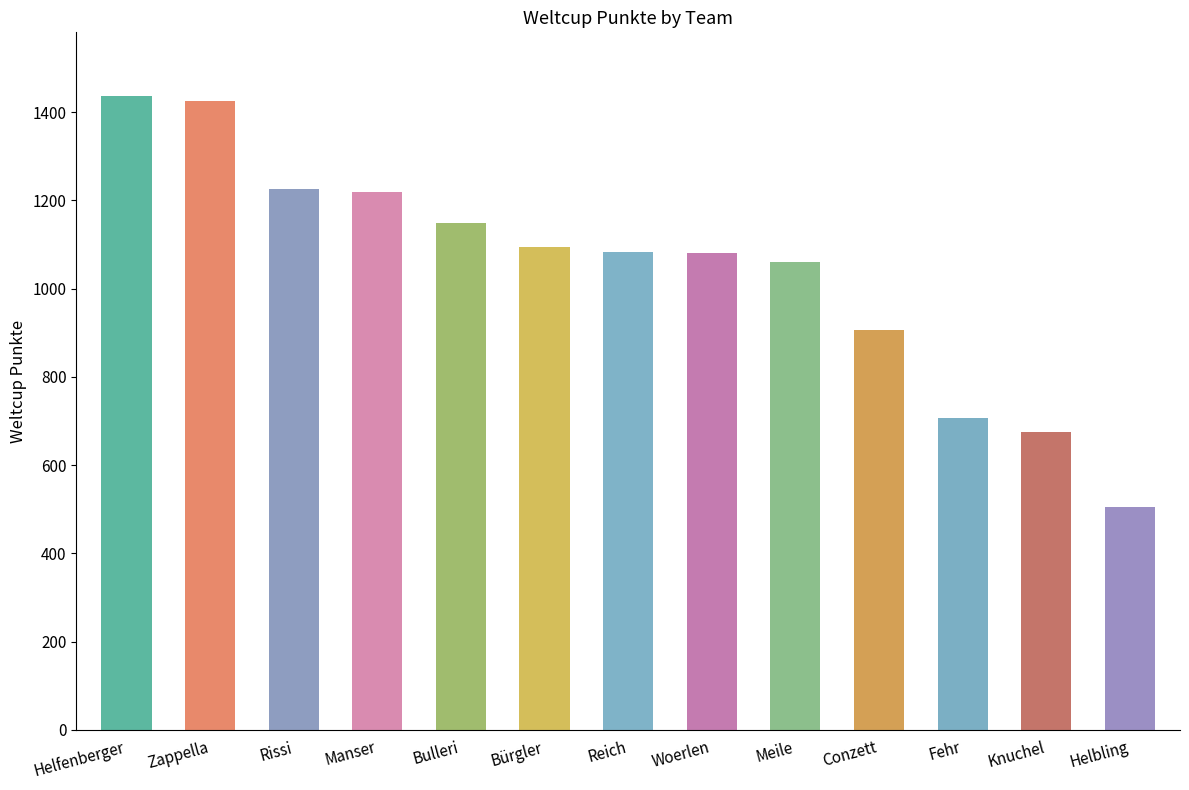

How many distinct data groups are displayed?

1